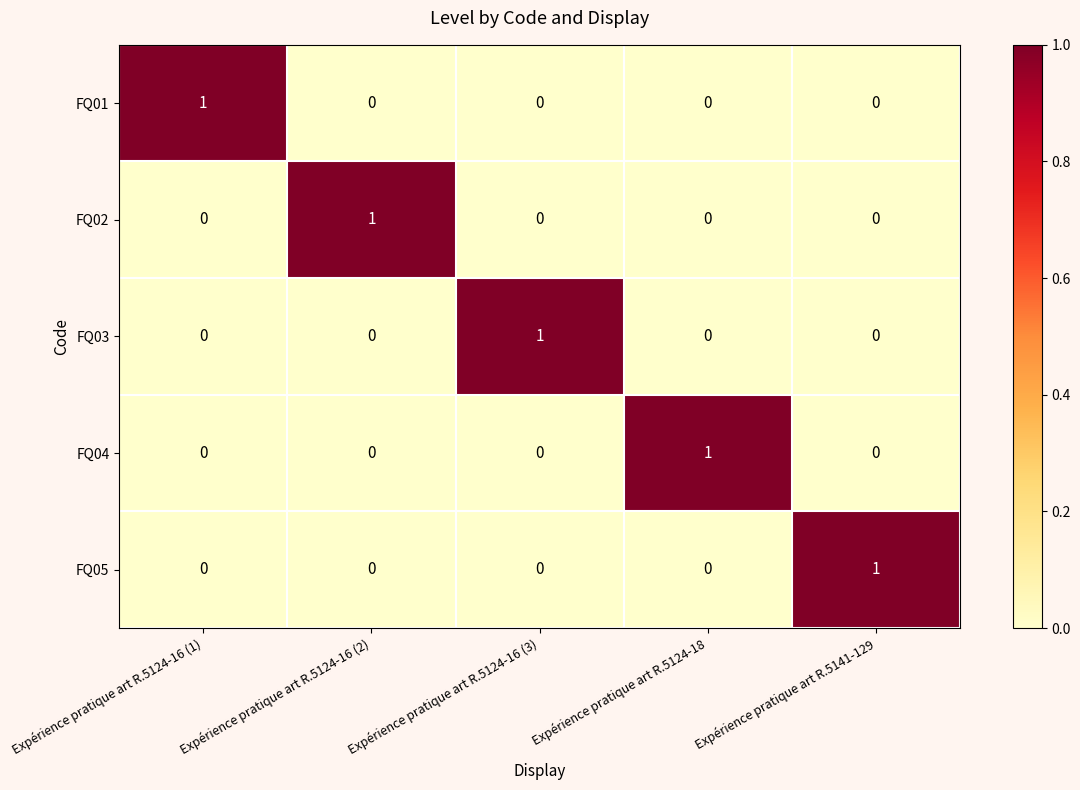

What is the difference between the highest and lowest values at Expérience pratique art R.5124-16 (3)?

1